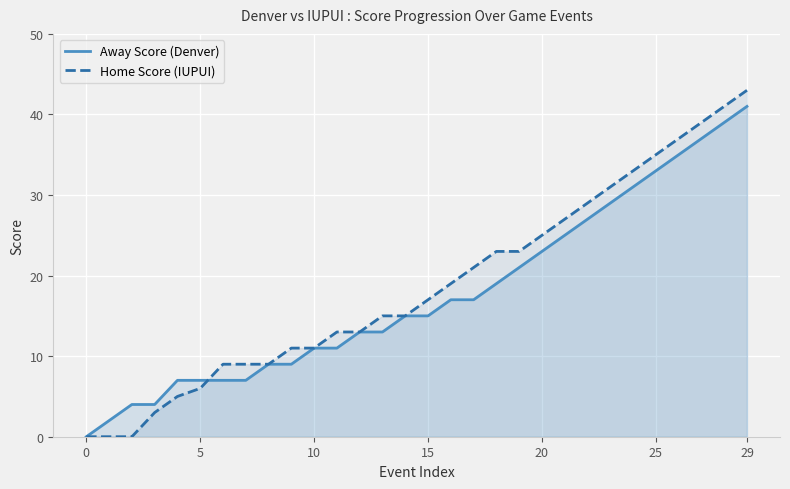

After their last crossing, which series has the higher values: Away Score (Denver) or Home Score (IUPUI)?

Home Score (IUPUI)